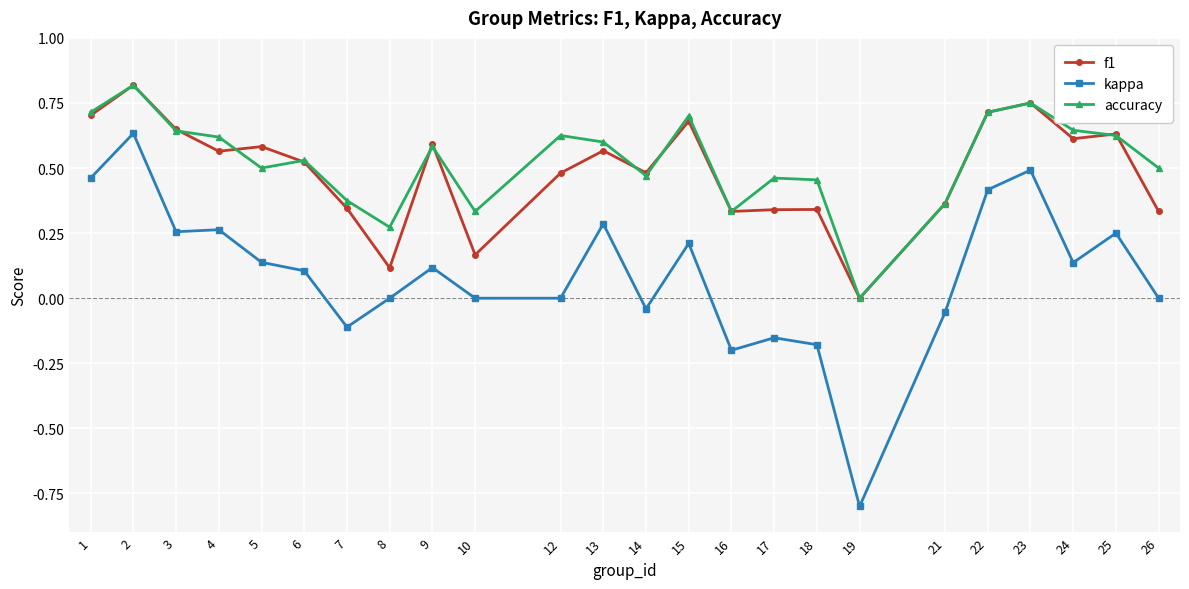

Which category has the highest value in the f1 series?

2